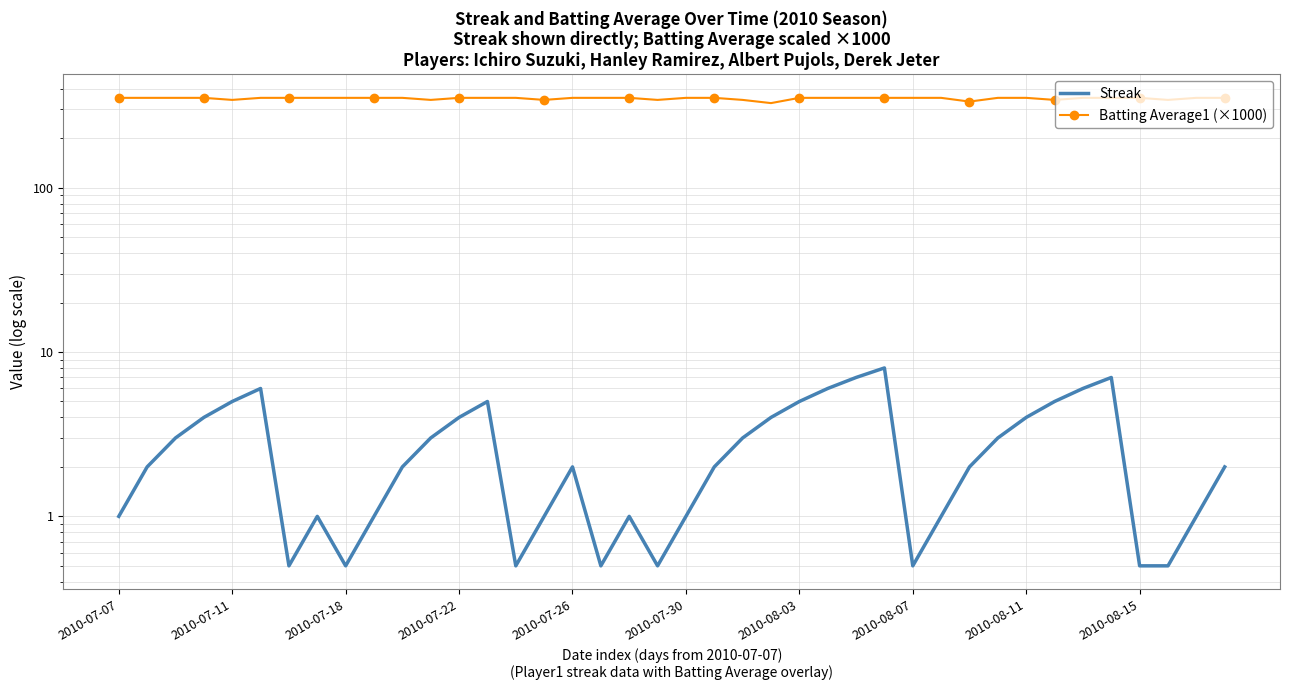

True or false: Streak and Batting Average1 (×1000) cross at least once.

False